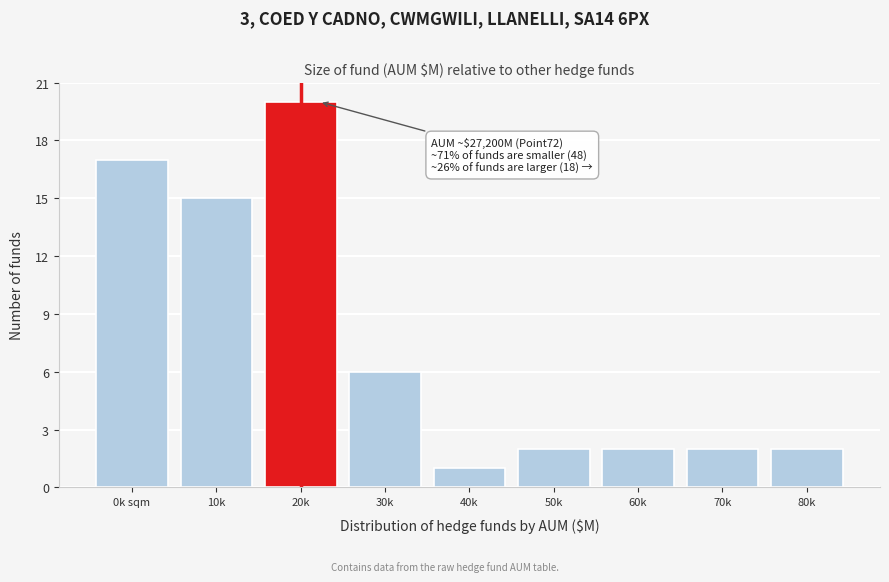

Reading left to right, extract all data points from this chart.

17	15	20	6	1	2	2	2	2